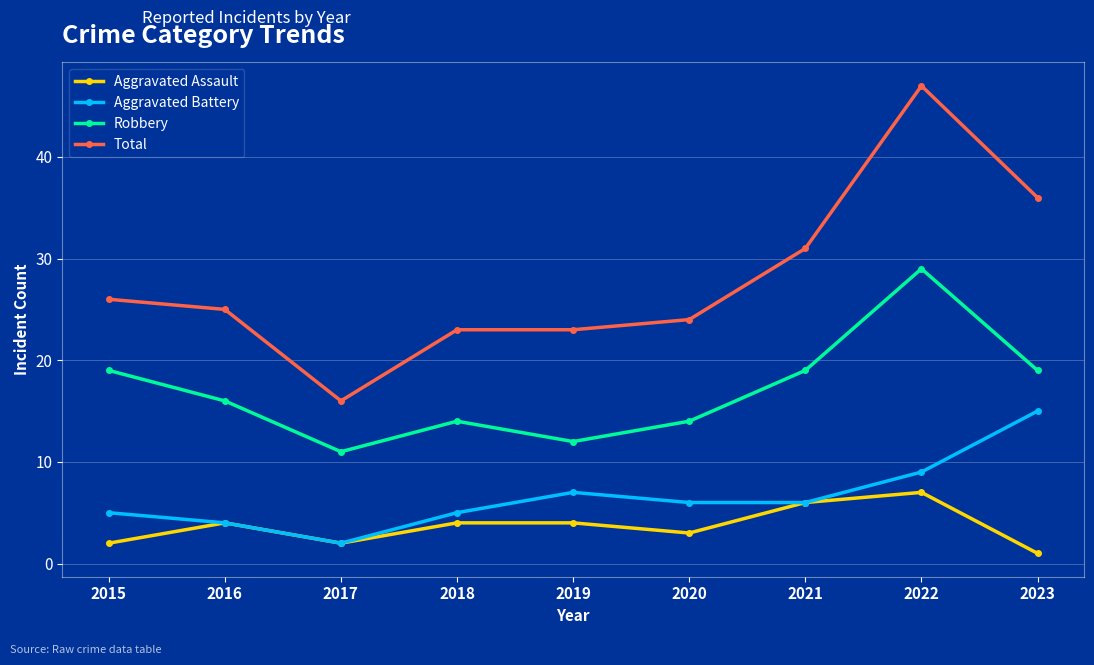

Which category has the lowest value across all series?

2023